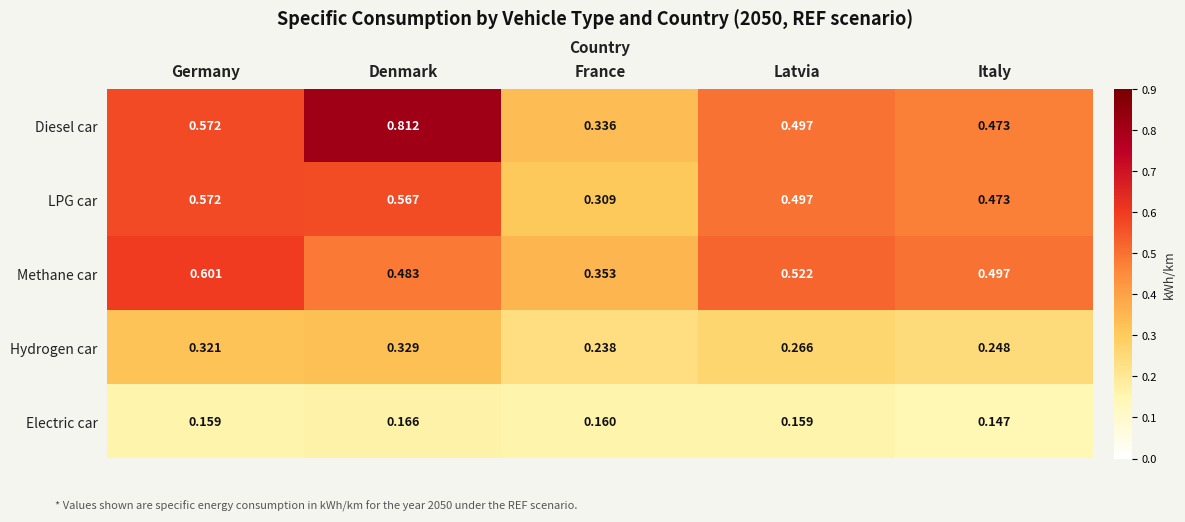

At how many categories does at least one series exceed 0?

5